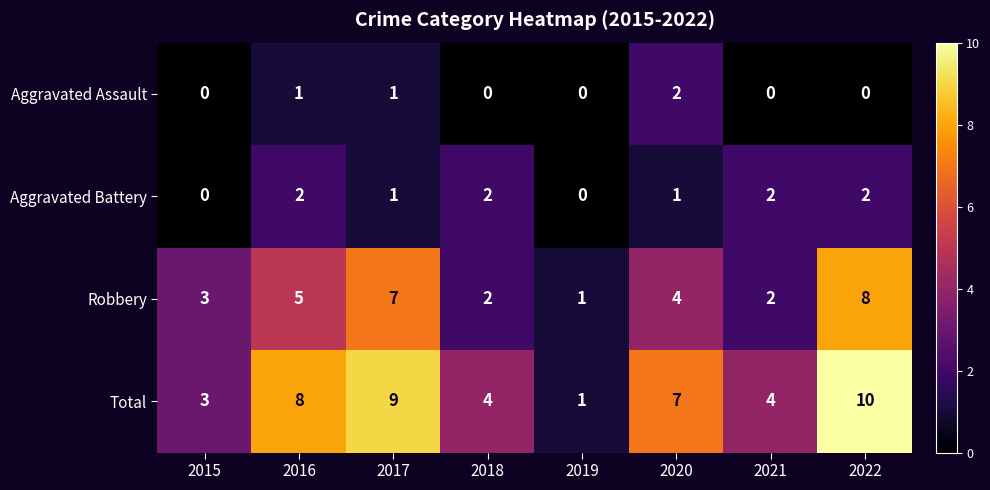

Count the number of categories in the chart.

8